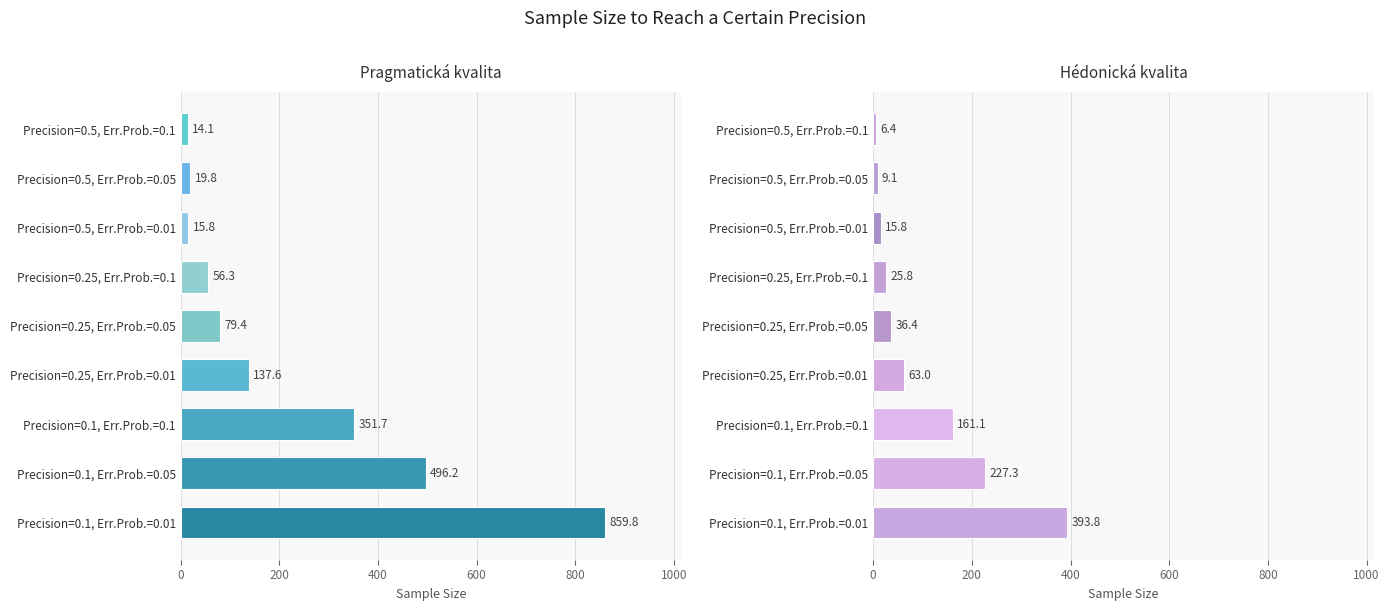

List the series in order of their overall mean, highest first.

Pragmatická kvalita, Hédonická kvalita